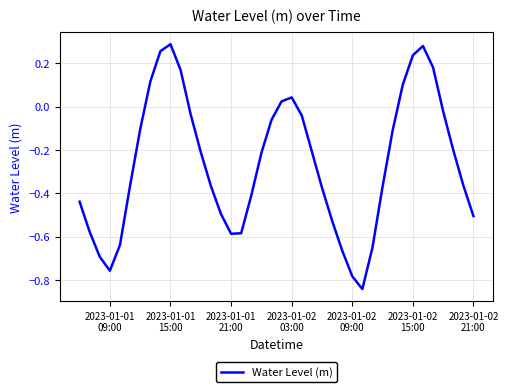

What is the difference between the maximum and minimum values?

1.1